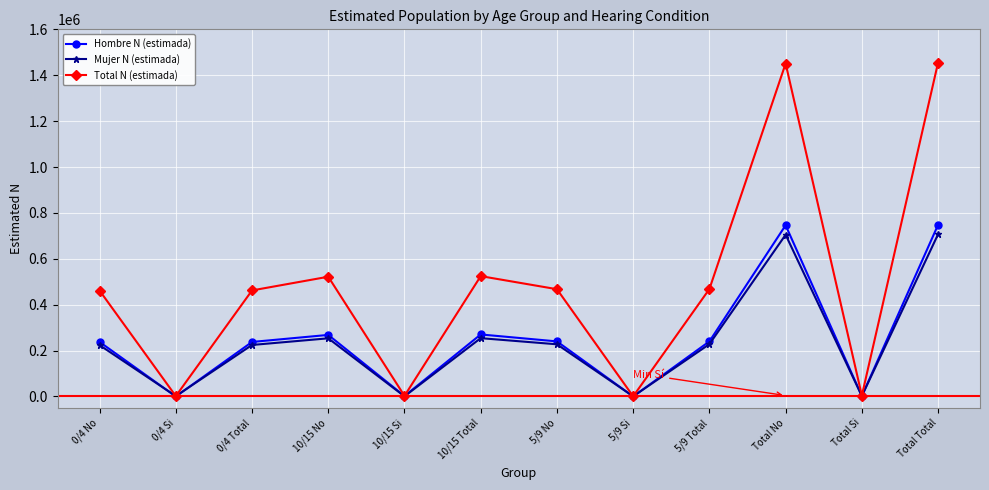

Which series has the largest total across all categories?

Total N (estimada)